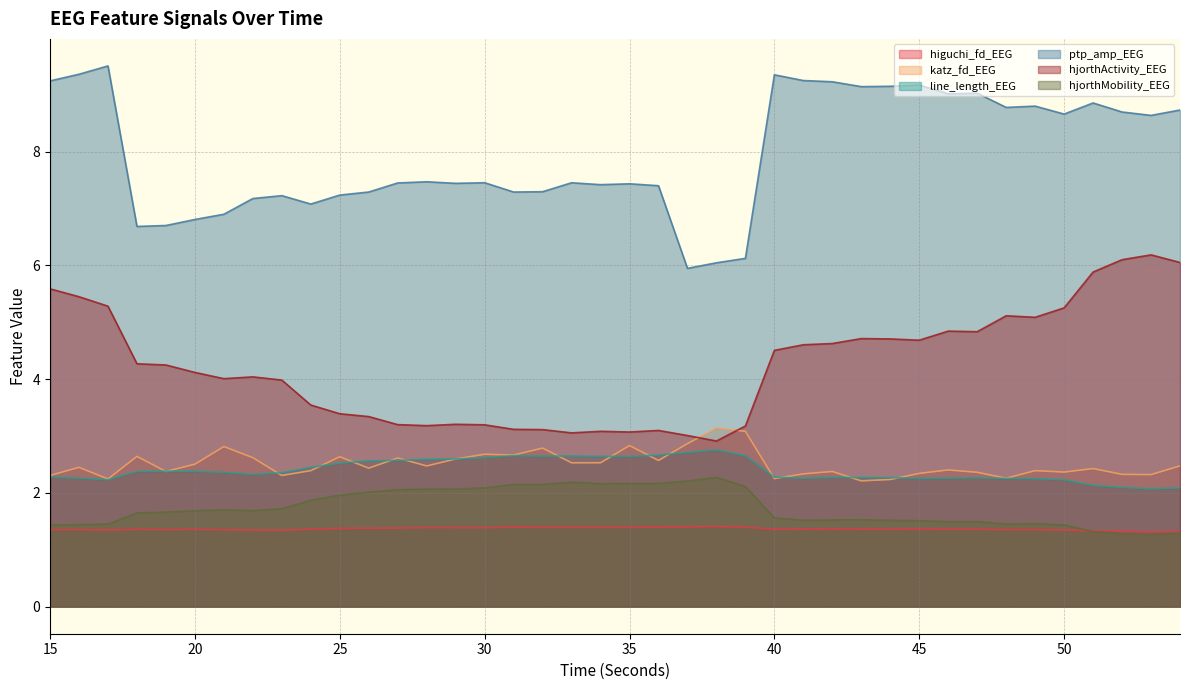

What is the maximum value for hjorthActivity_EEG?

6.2